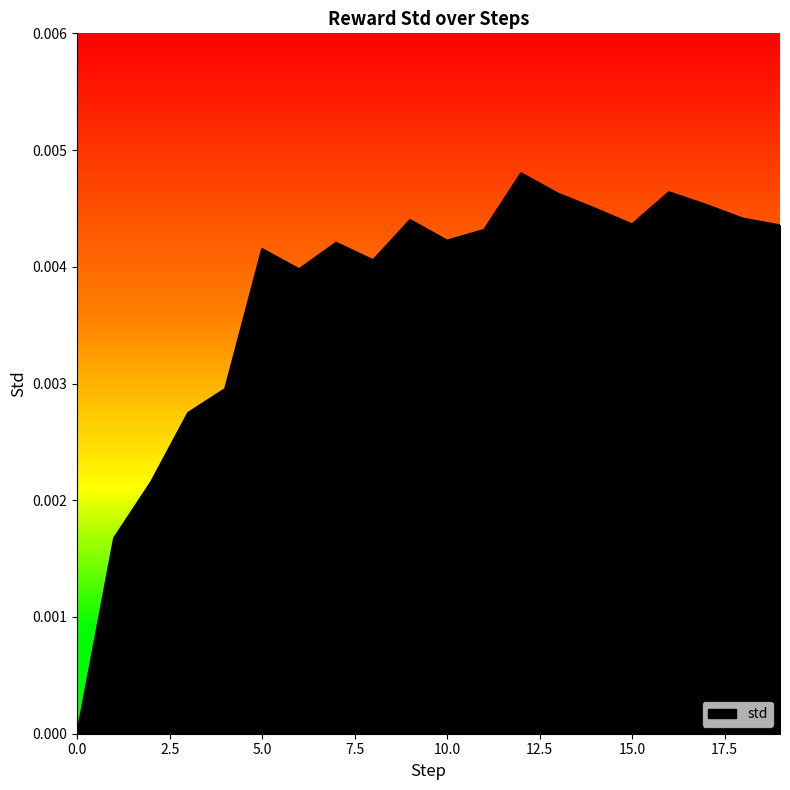

Which has a higher value, 15.0 or 0.0?

15.0